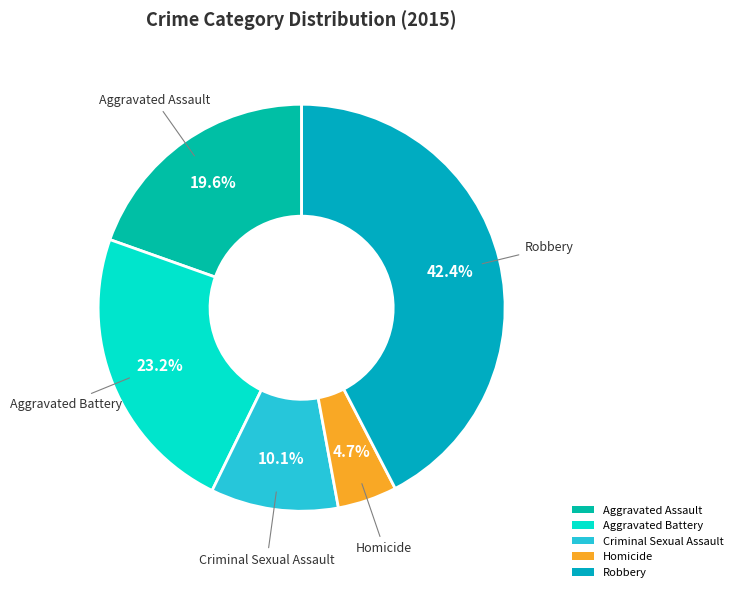

Which category has the biggest portion of the pie?

Robbery